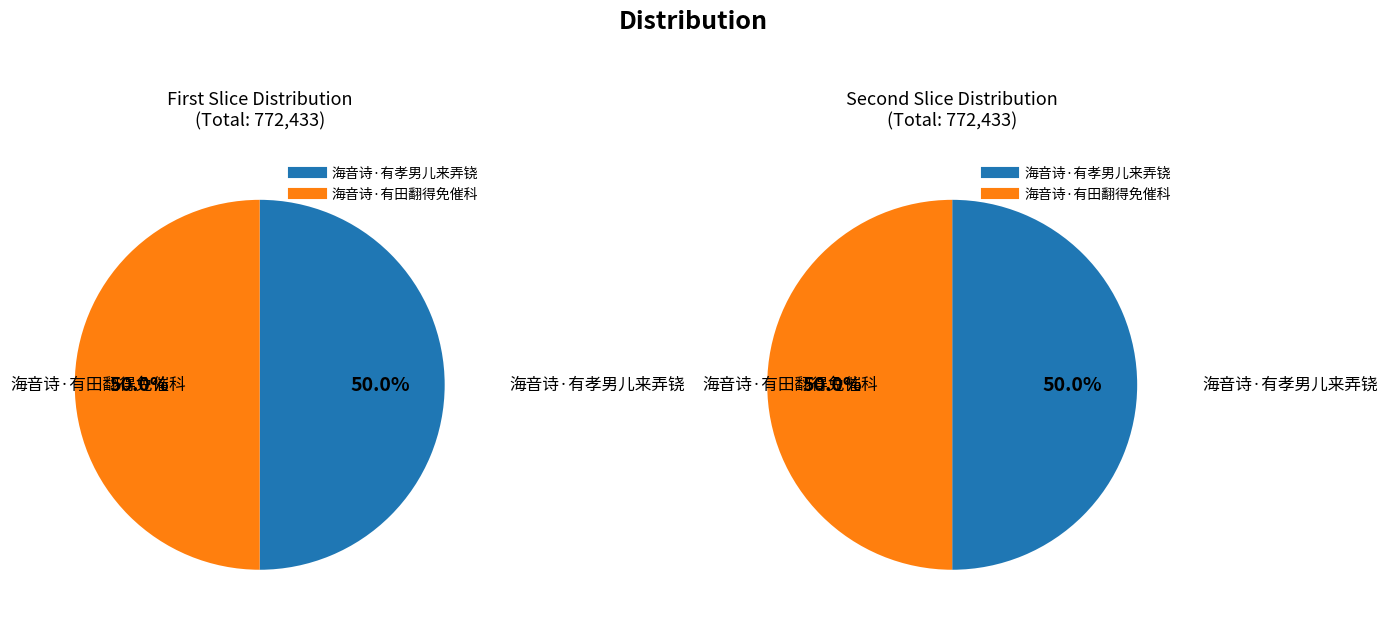

To the nearest percent, what is the combined percentage of 海音诗·有田翻得免催科 and 海音诗·有孝男儿来弄铙?

100%